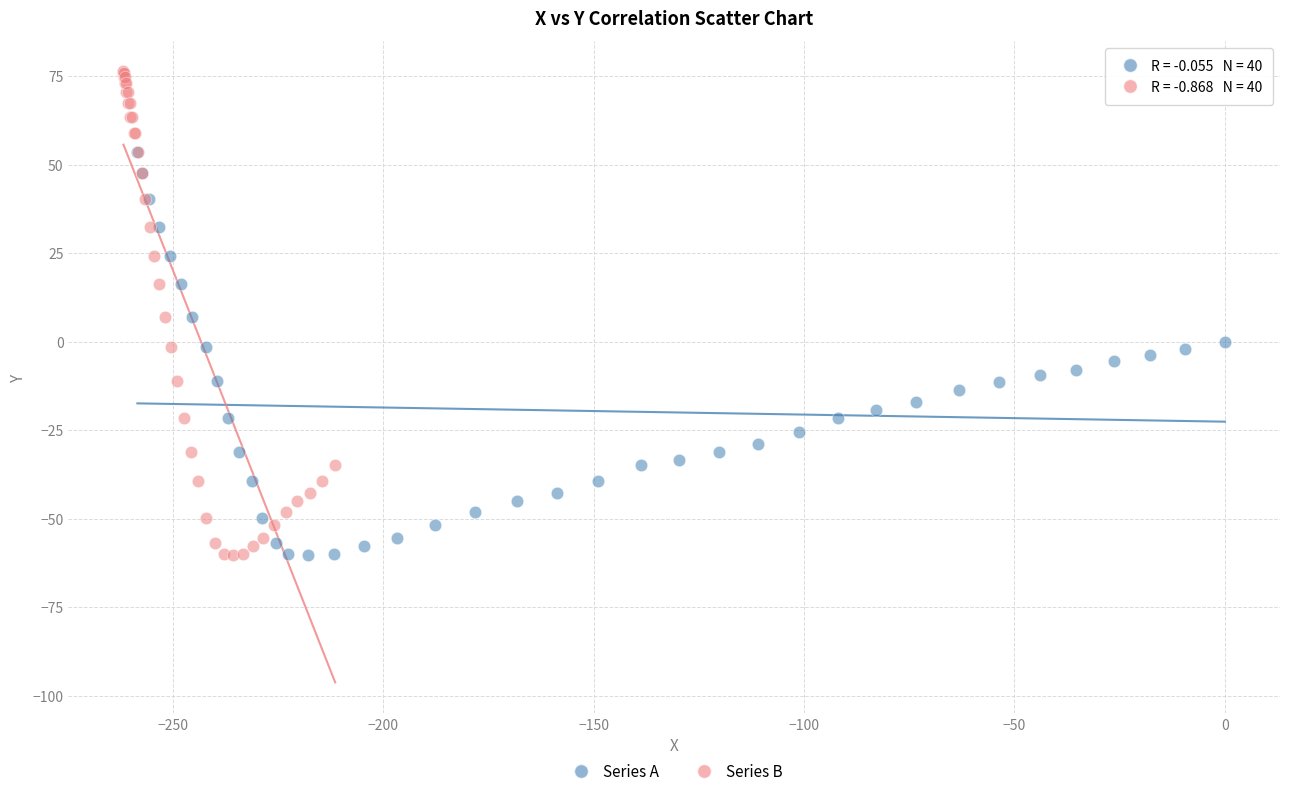

Which series reaches the maximum Y coordinate?

Series B